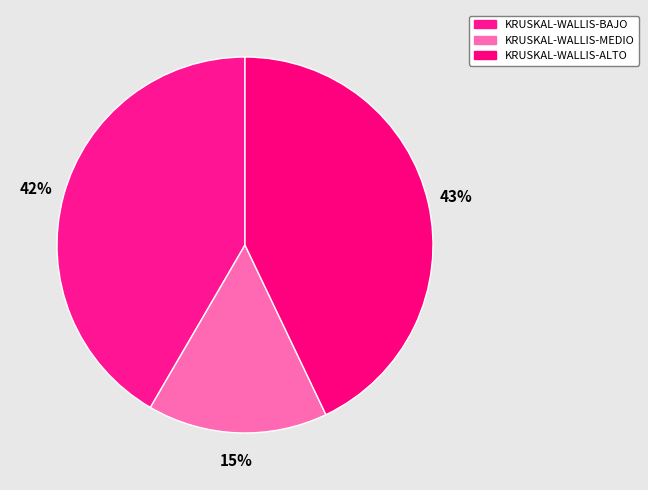

Which has a higher value, KRUSKAL-WALLIS-BAJO or KRUSKAL-WALLIS-ALTO?

KRUSKAL-WALLIS-ALTO